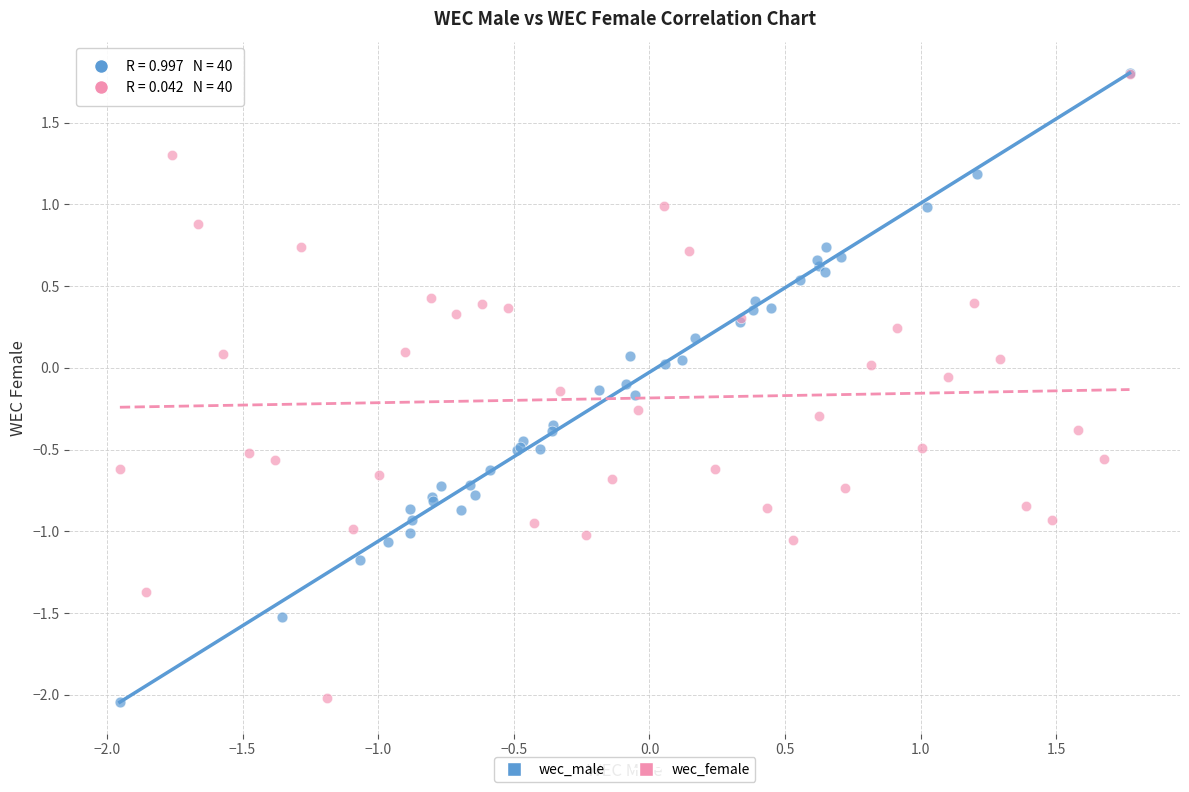

Which series has the widest spread of Y values?

wec_male